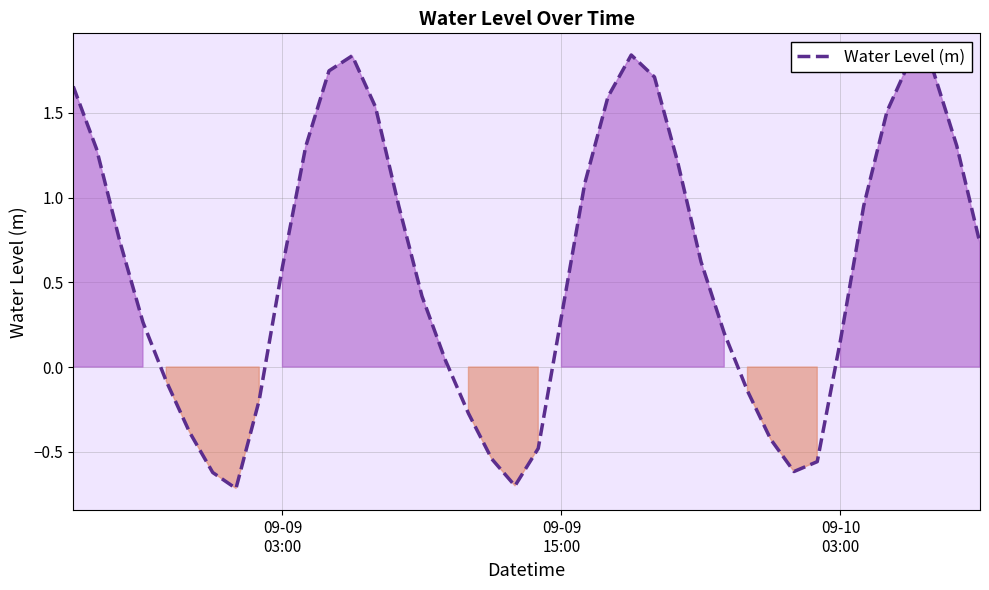

How many lines are shown in the chart?

1